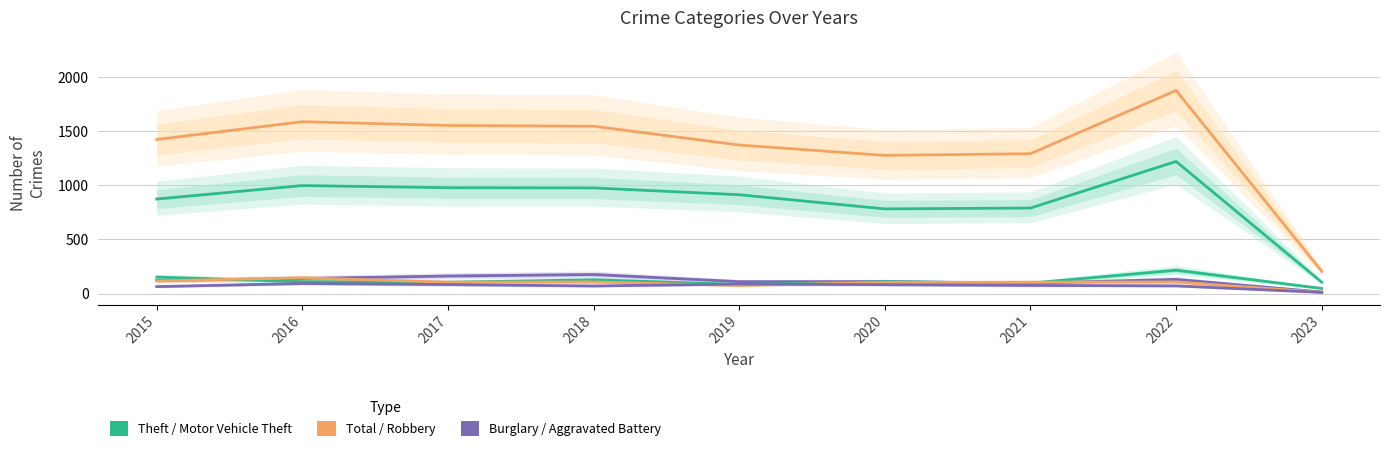

Rank the categories by Motor Vehicle Theft value from highest to lowest.

2022, 2015, 2018, 2016, 2020, 2017, 2021, 2019, 2023